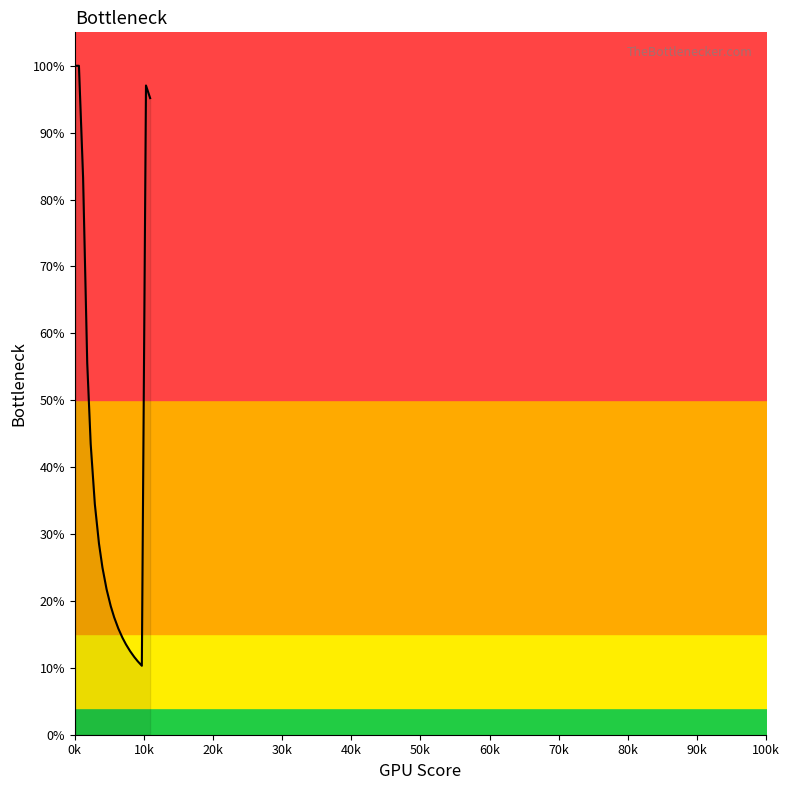

Does the chart have visible grid lines?

No